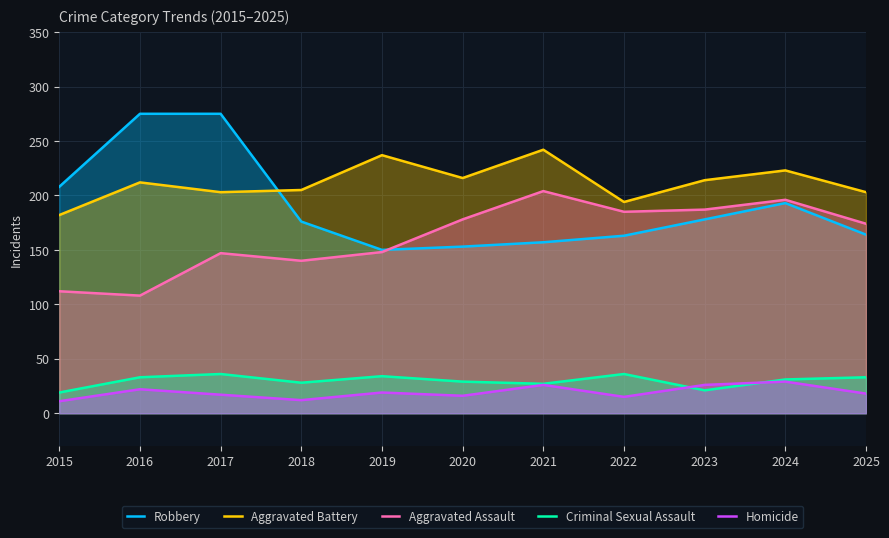

What is the value of the Aggravated Battery point at the 6th from the left?

216